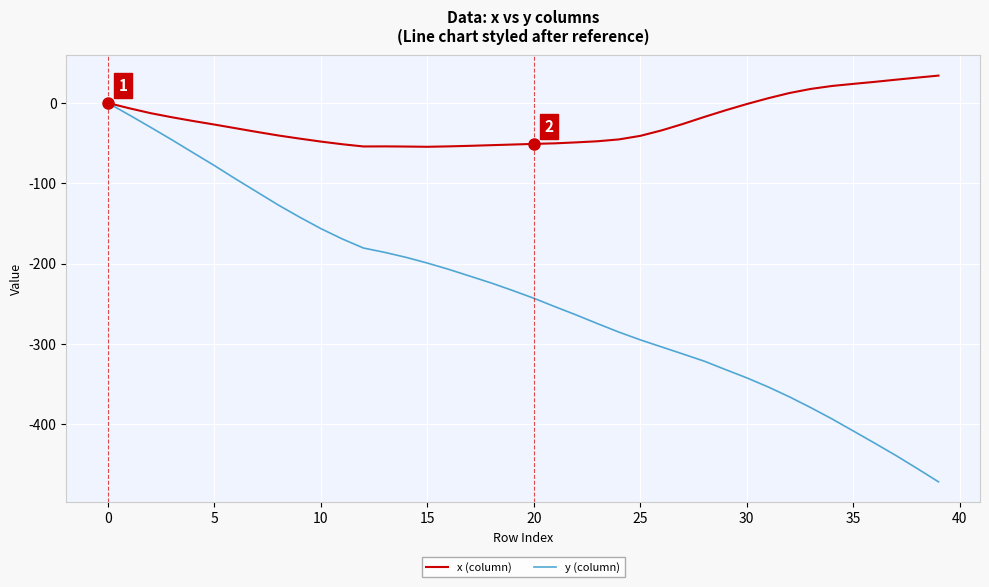

Which series has the widest spread of values?

y (column)